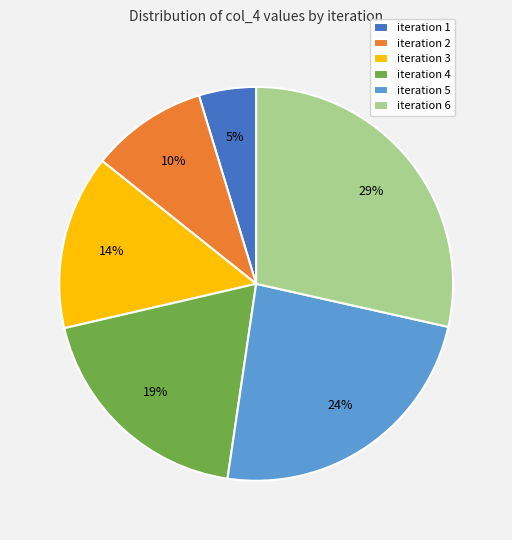

Is the sum of iteration 1 and iteration 6 greater than half?

No